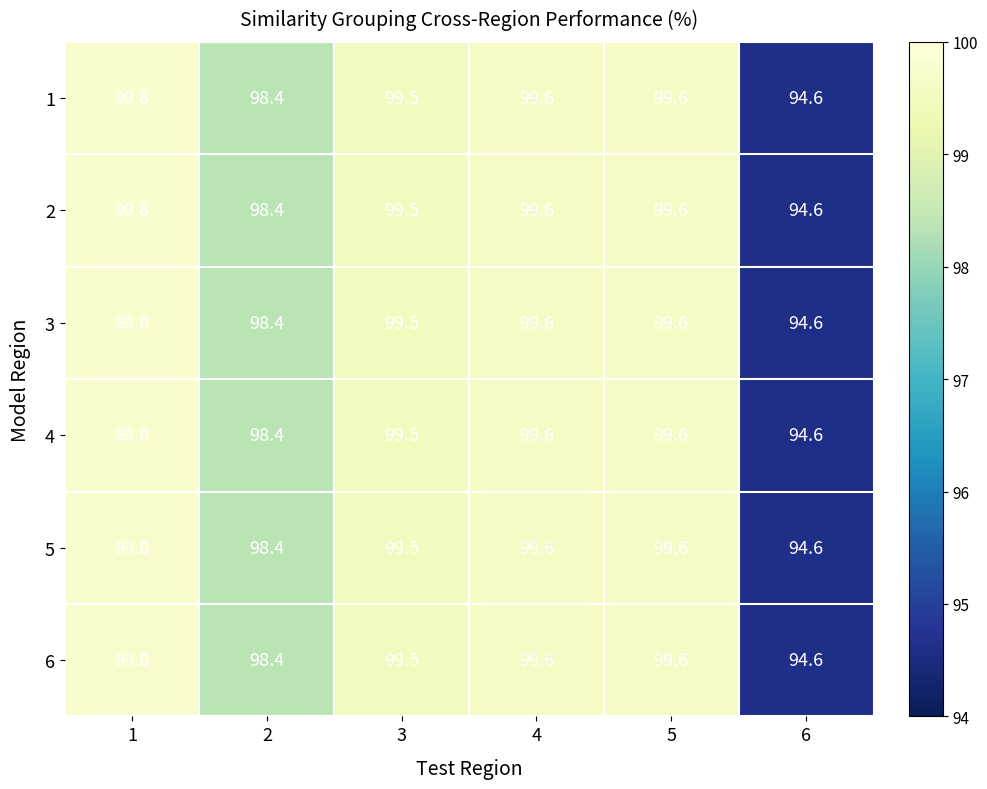

What is the difference between the maximum and minimum values in the 2 series?

5.2